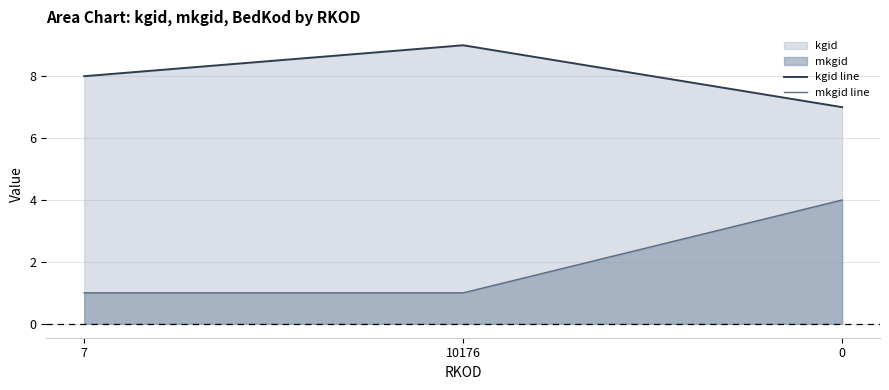

What is the approximate value of mkgid line at 10176?

1